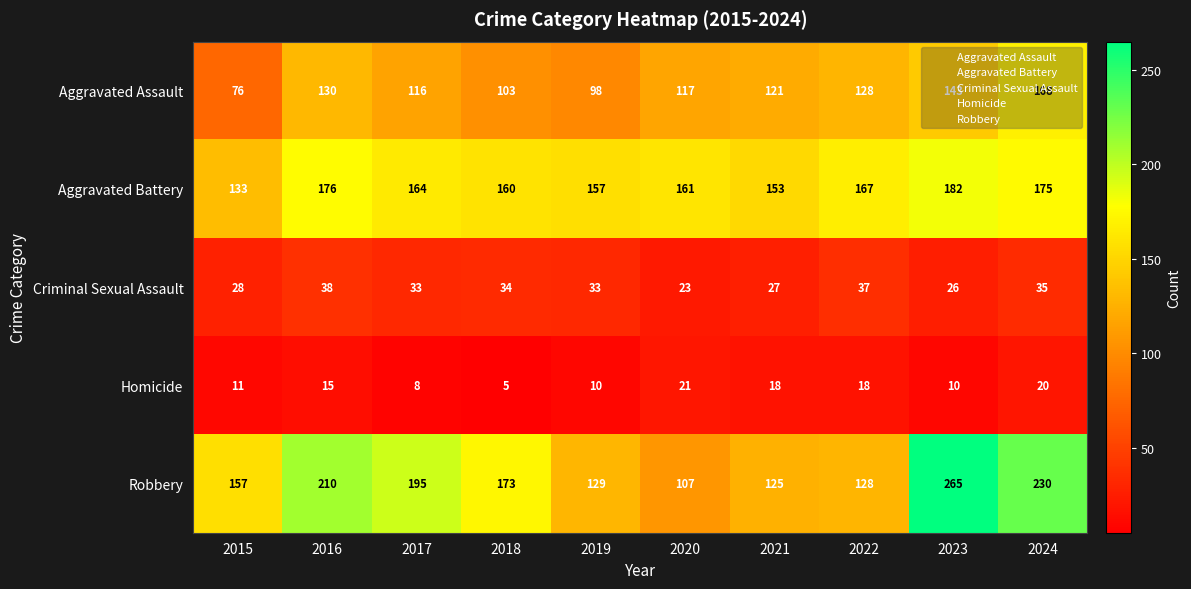

At which label does Aggravated Assault first exceed 121?

2016